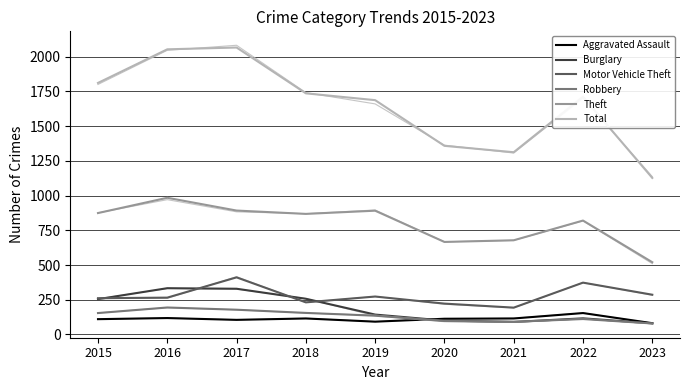

The Total series shows 884 at 2017. True or false?

False